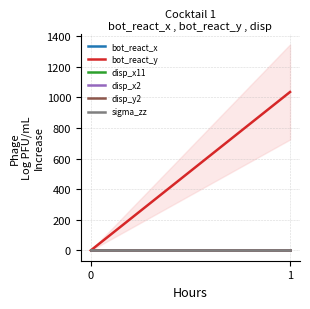

Rank the categories by disp_y2 value from lowest to highest.

0, 1